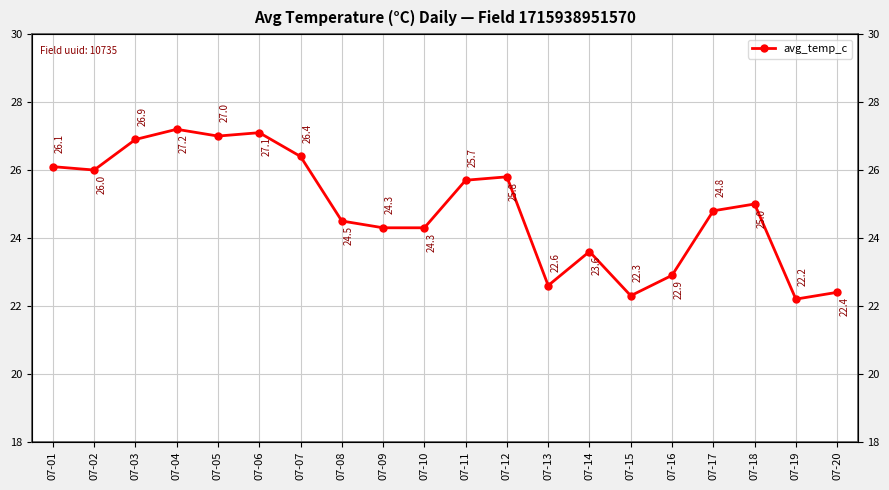

How many points are higher than both their immediate neighbors (excluding endpoints)?

5